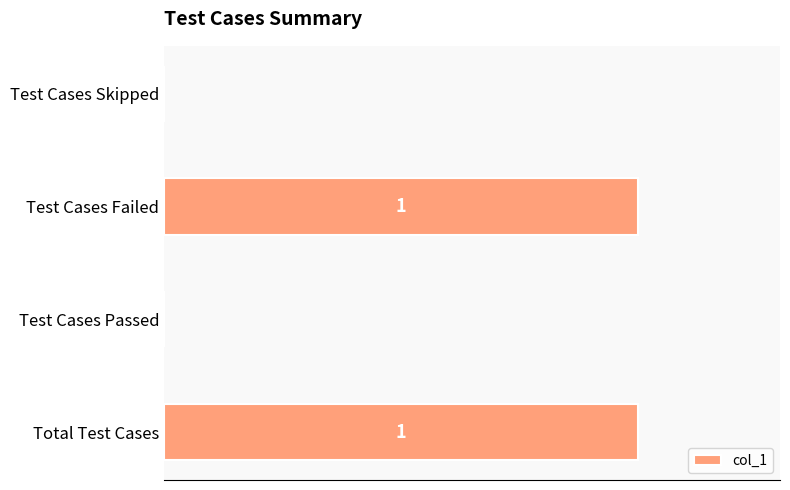

Are the bars horizontal?

Yes